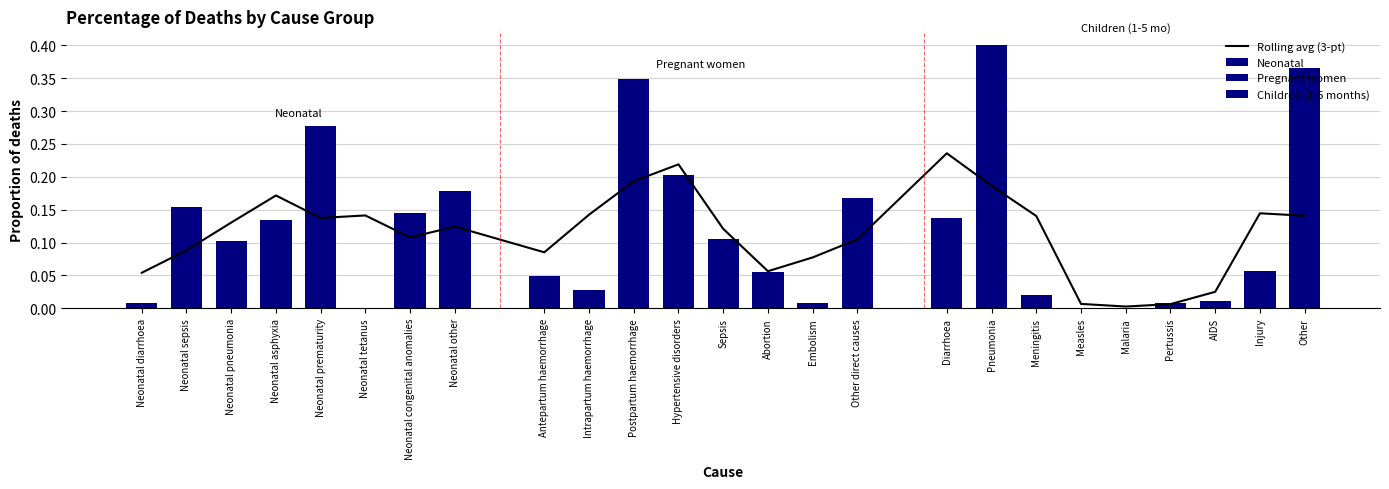

What is the sum of all Pregnant women values?

1.0